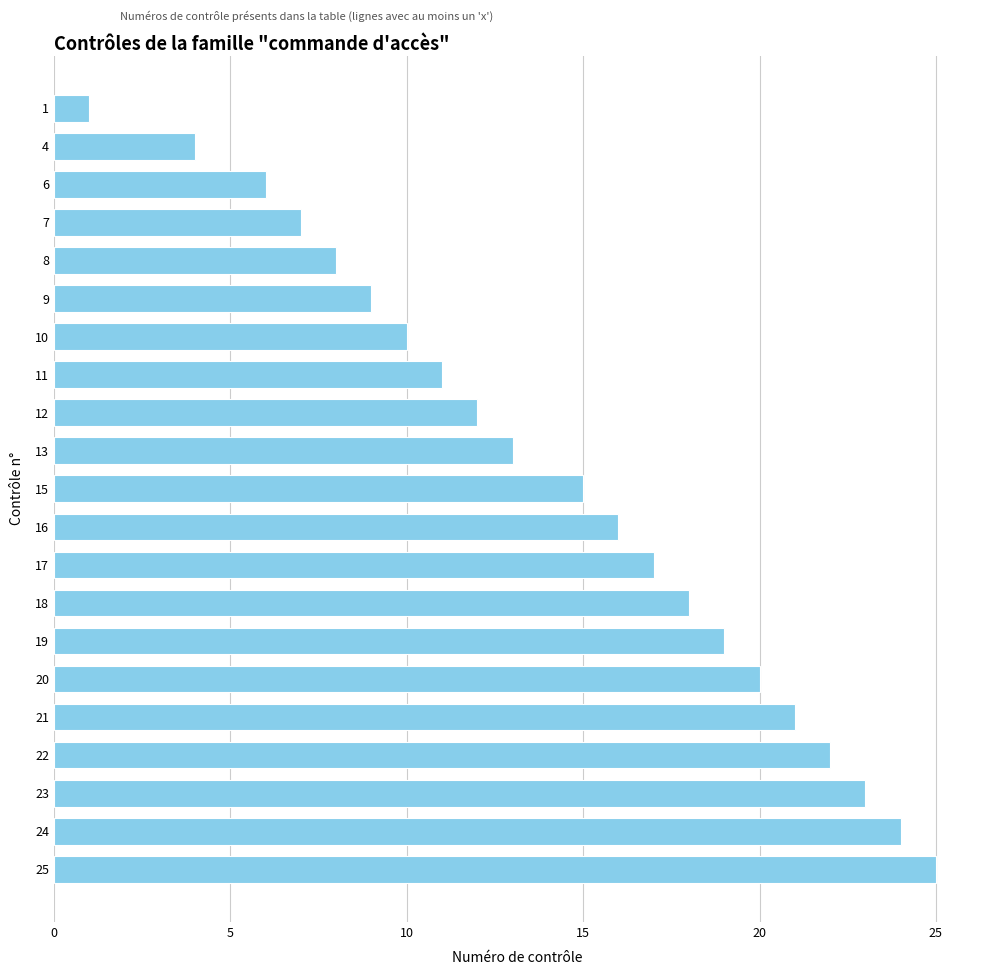

Are the bars grouped side by side (vs. stacked)?

No